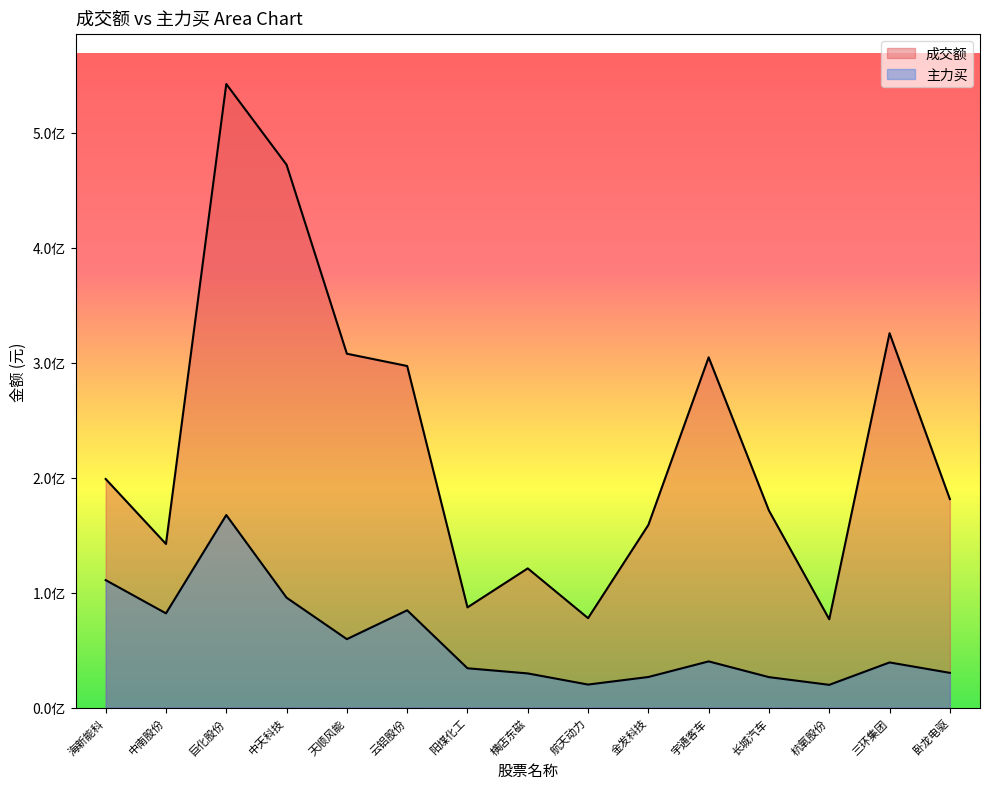

How many lines are shown in the chart?

2